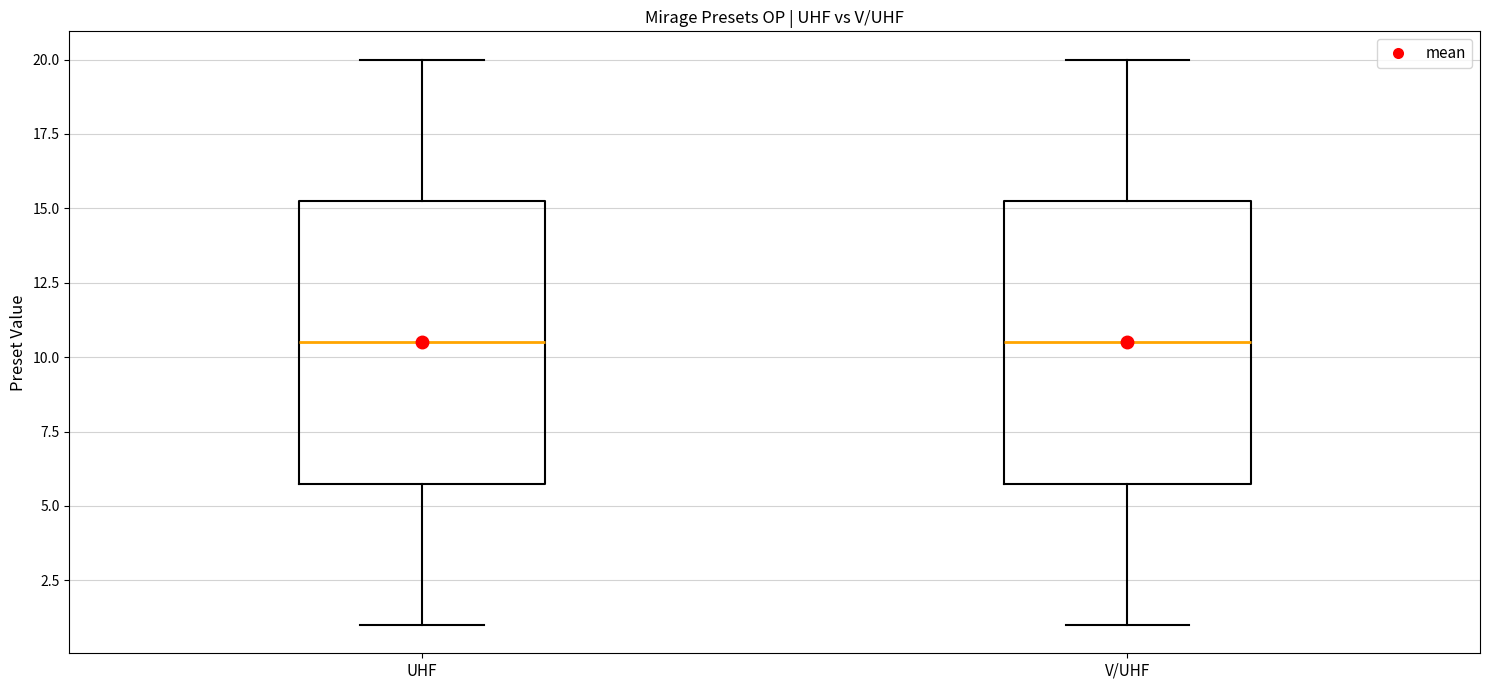

Reading left to right, read every box against the y-axis: the position of its median line, the range the box covers, and the ends of its whiskers. The values are not printed on the chart, so give them approximately, as read against the axis.

UHF: median 10.5, box 6.0 to 15.5, whiskers 1.0 to 20.0
V/UHF: median 10.5, box 6.0 to 15.5, whiskers 1.0 to 20.0